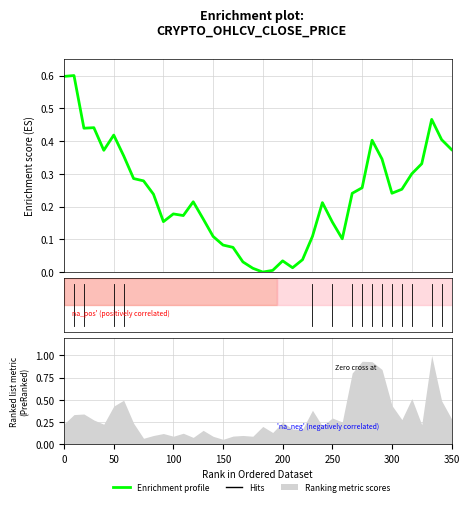

How many interior local valleys (lower than both neighbors) does the data have?

8